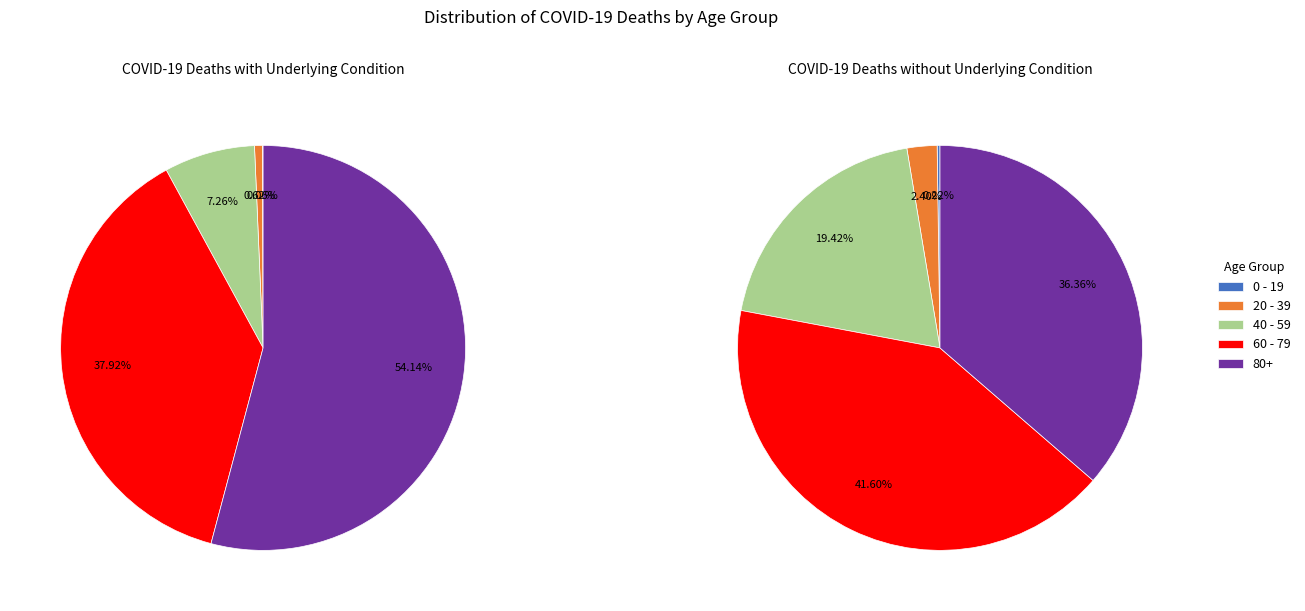

To the nearest percent, what percentage of the pie is 60 - 79?

38%